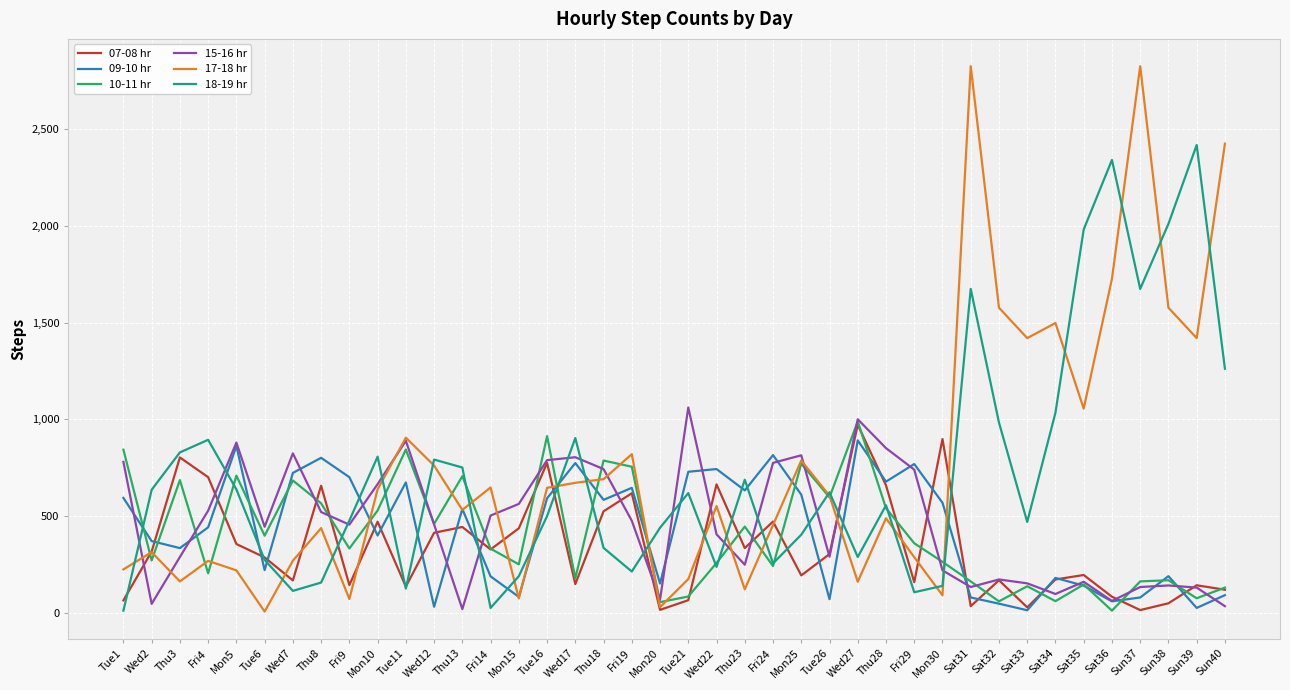

Which series changed the most between Tue21 and Mon25?

10-11 hr